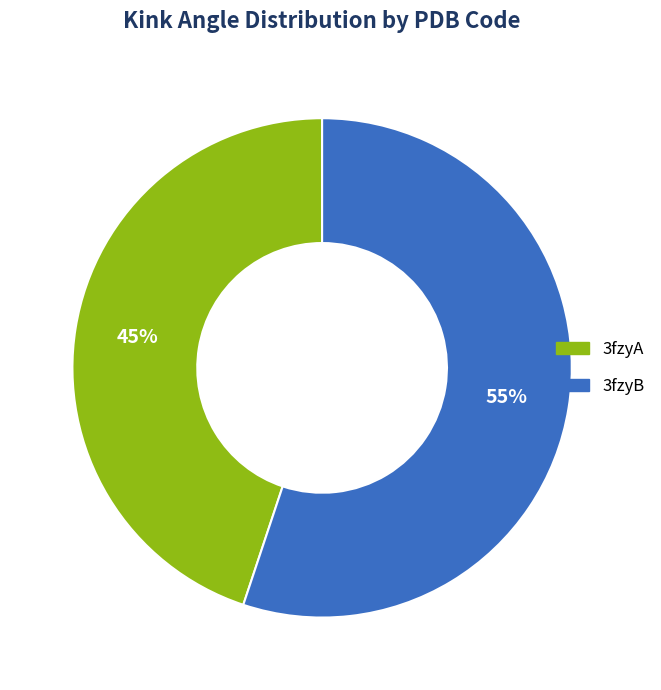

True or false: 3fzyA accounts for 36% of the total.

False